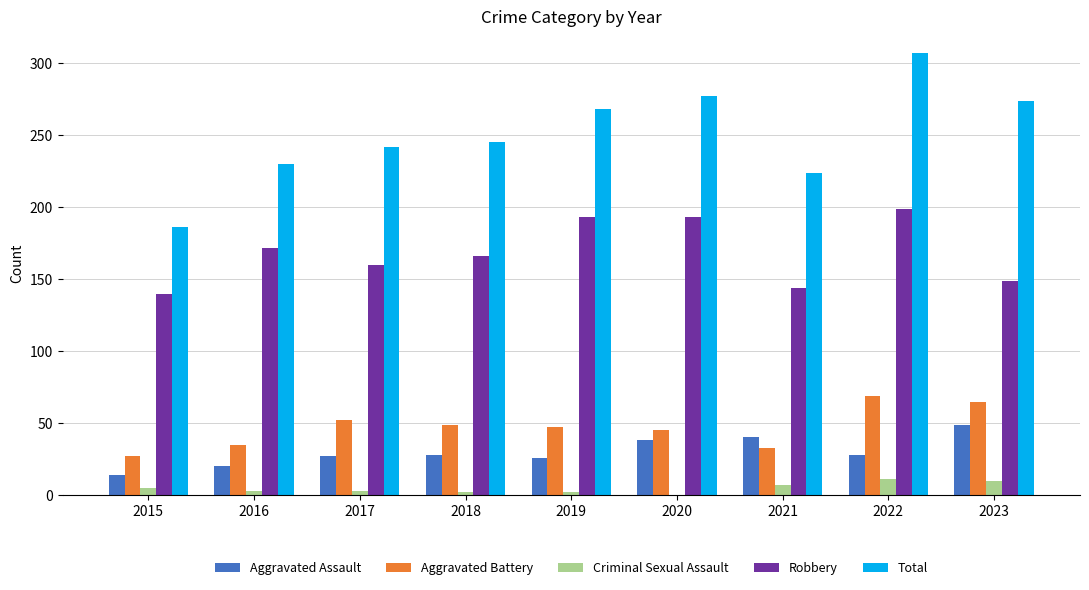

True or false: Aggravated Assault has a value of 15 at 2018.

False